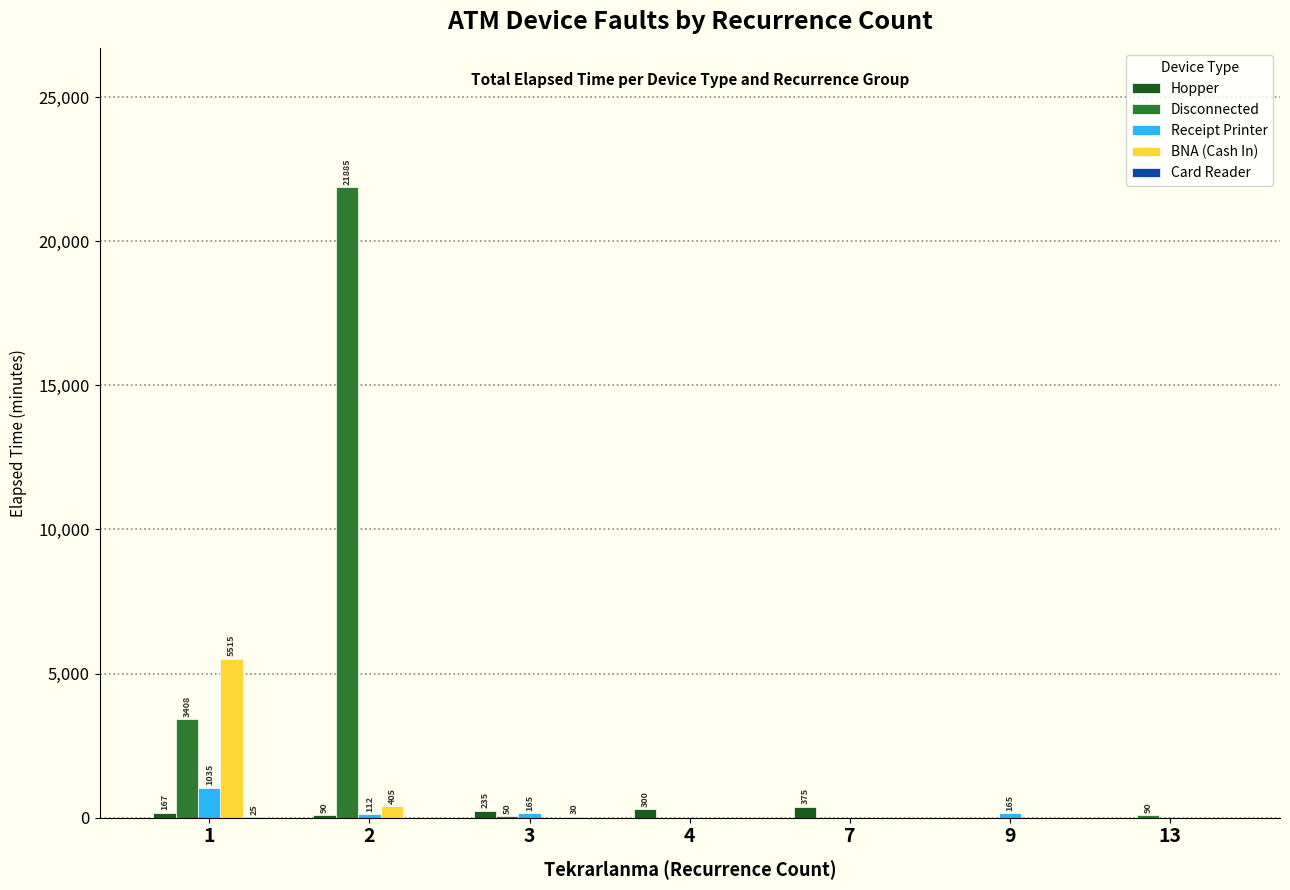

What is the sum of all BNA (Cash In) values?

5920.0